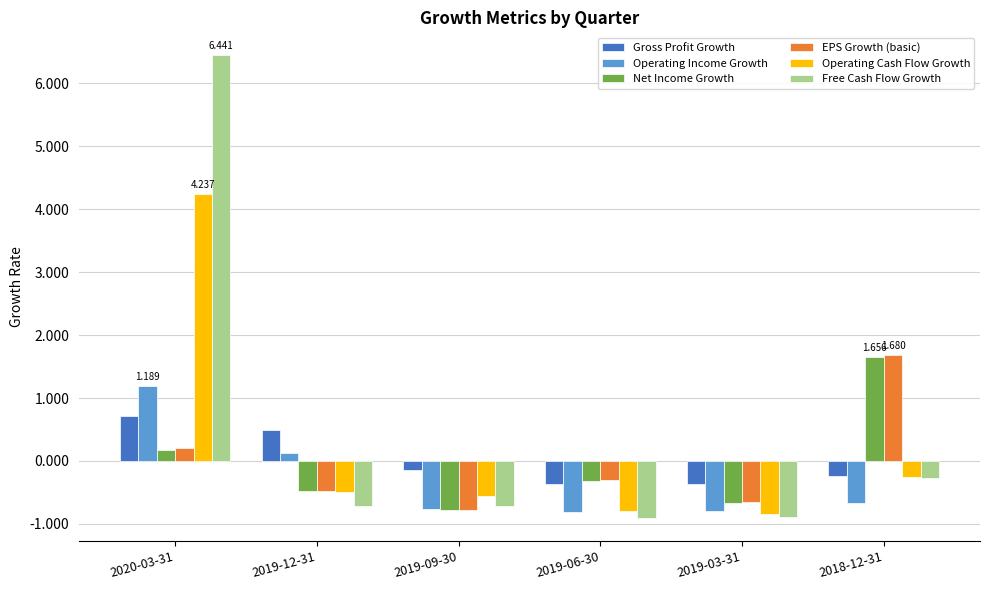

How many bars are there in each group?

6